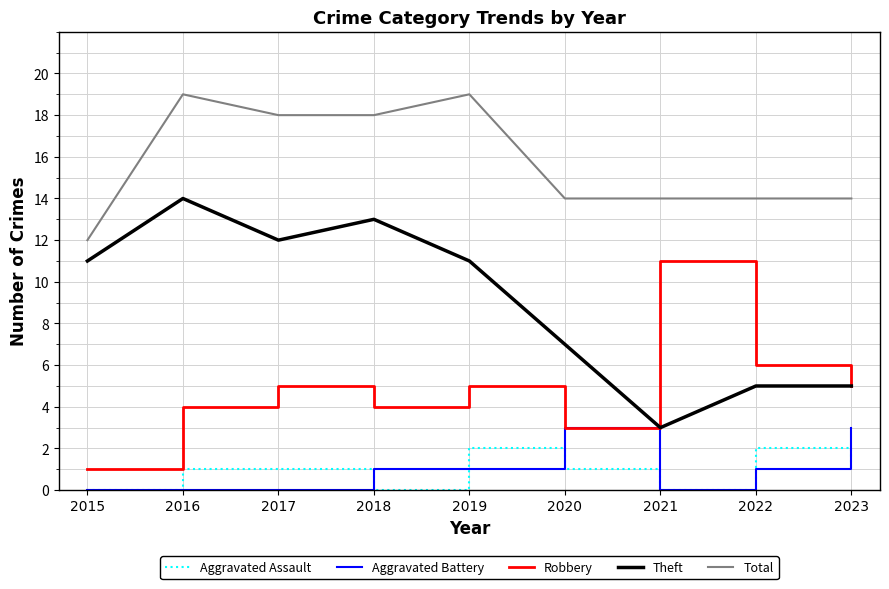

Where does the Total series first go above 14?

2016